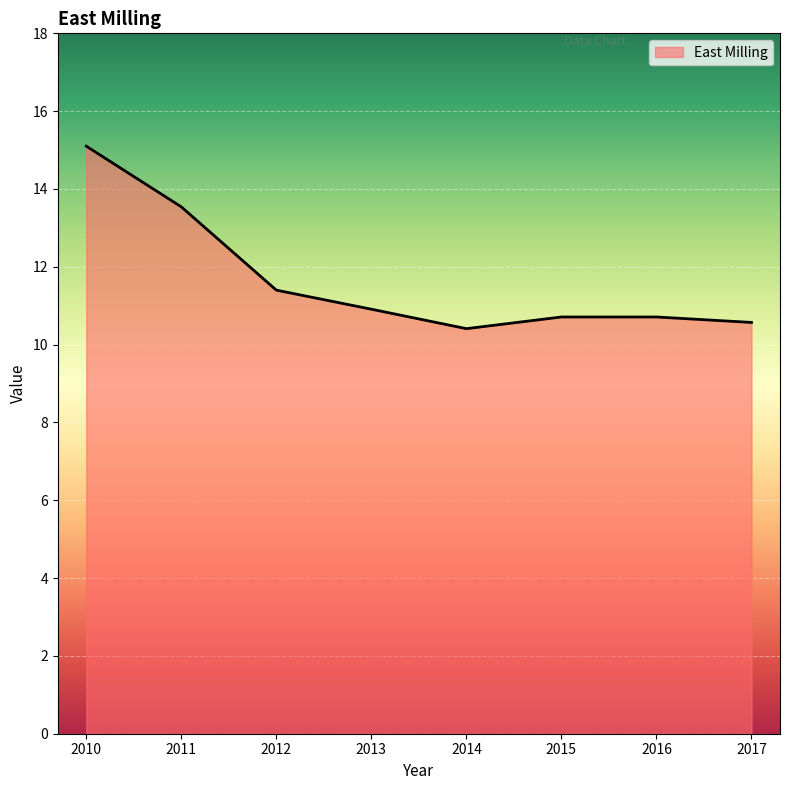

True or false: the data shows 9.9 at 2010.

False